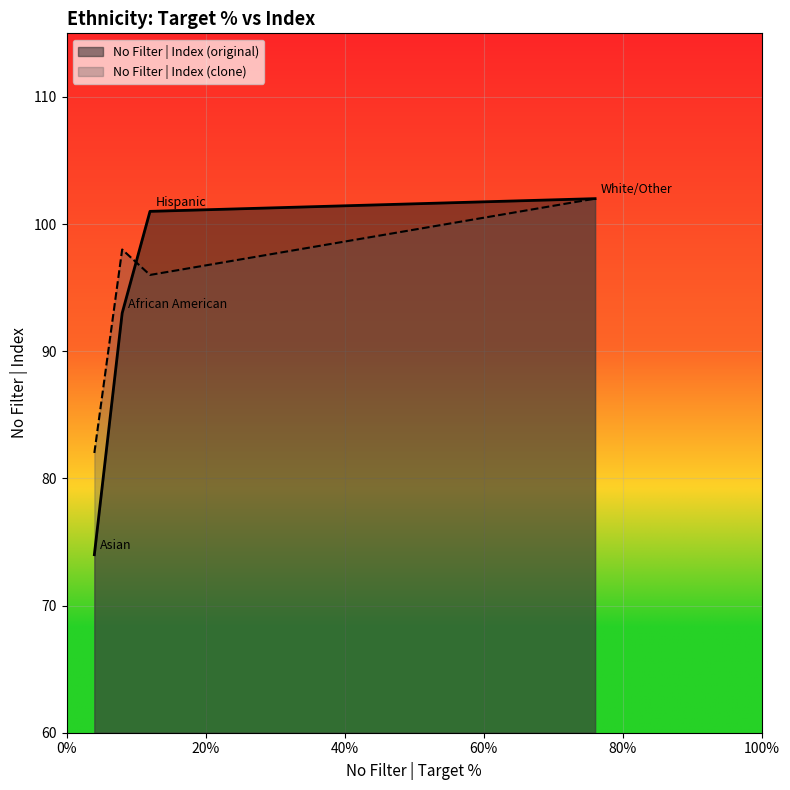

Reading right to left, what are all the values shown in this chart?

No Filter | Index (original): Asian=74	African American=93	Hispanic=101	White/Other=102
No Filter | Index (clone): Asian=82	African American=98	Hispanic=96	White/Other=102